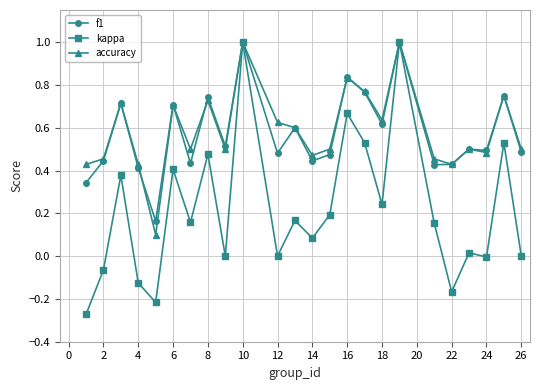

Which series has the widest spread of values?

kappa